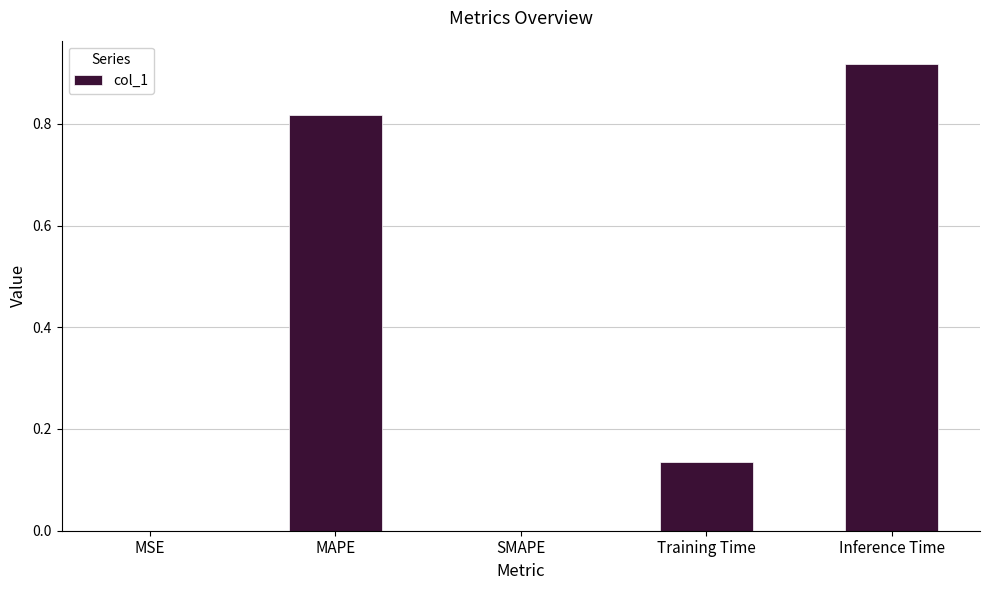

Between MSE and Training Time, which is larger?

Training Time